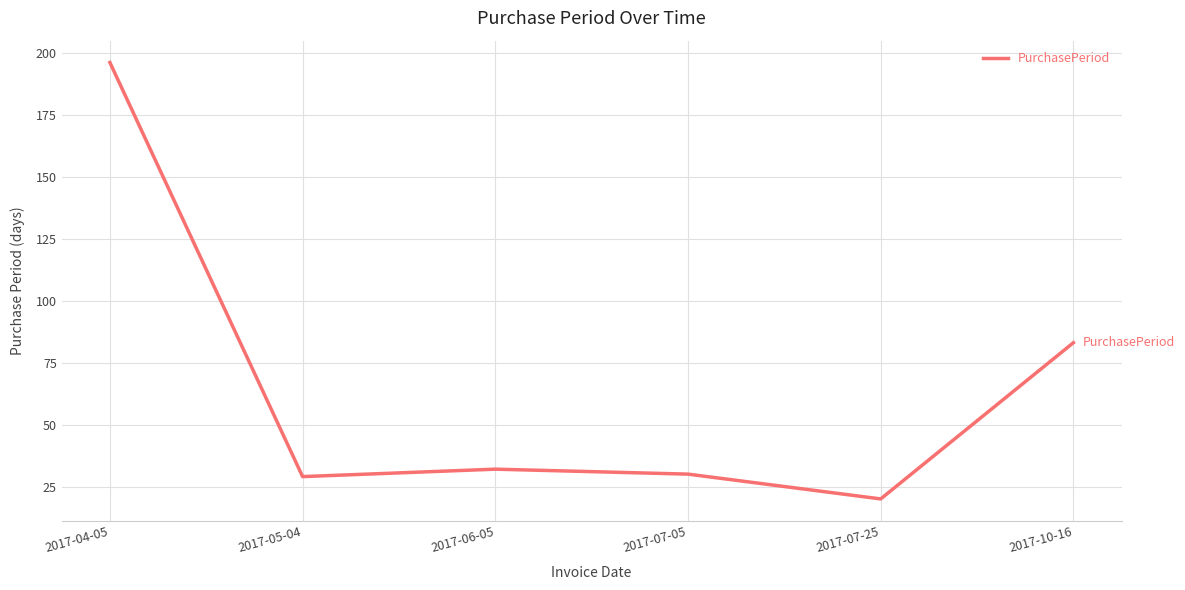

True or false: the data shows 196 at 2017-04-05.

True